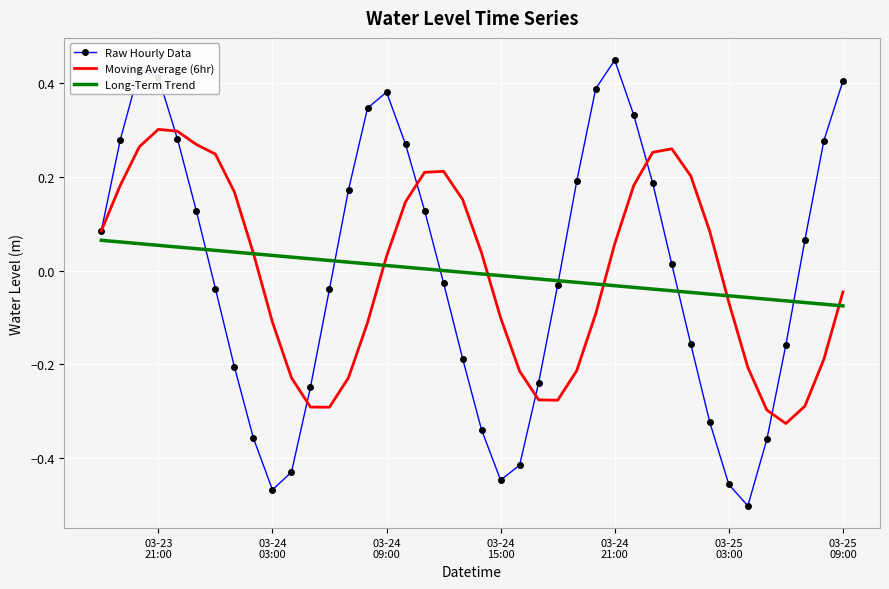

Which series ends up on top after the final intersection of Moving Average (6hr) and Raw Hourly Data?

Raw Hourly Data